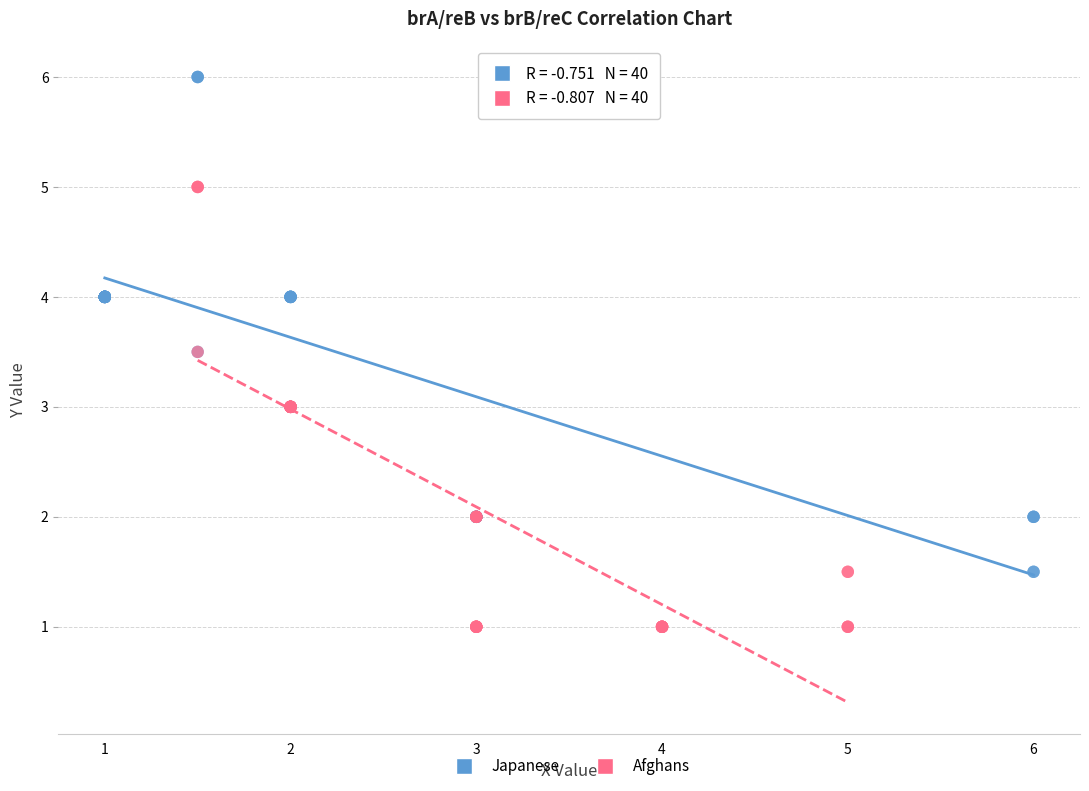

Which series contains the lowest Y value?

Afghans